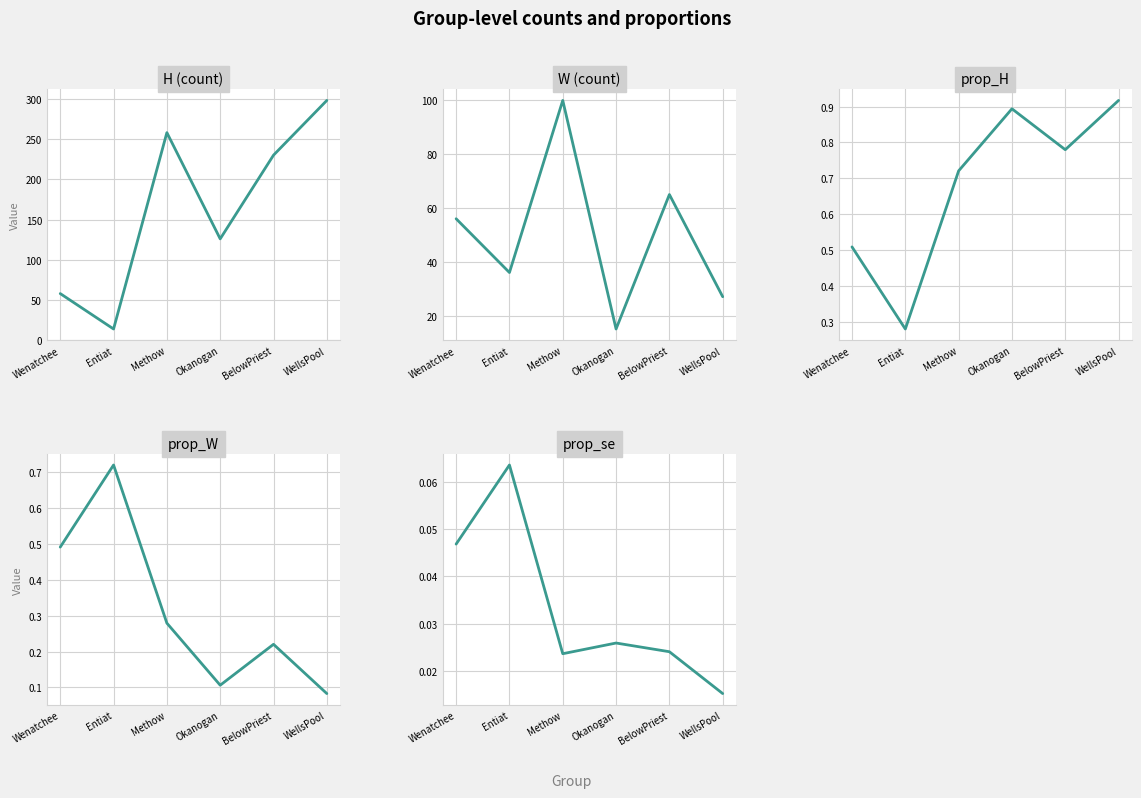

What is the total value across all series at WellsPool?

326.0